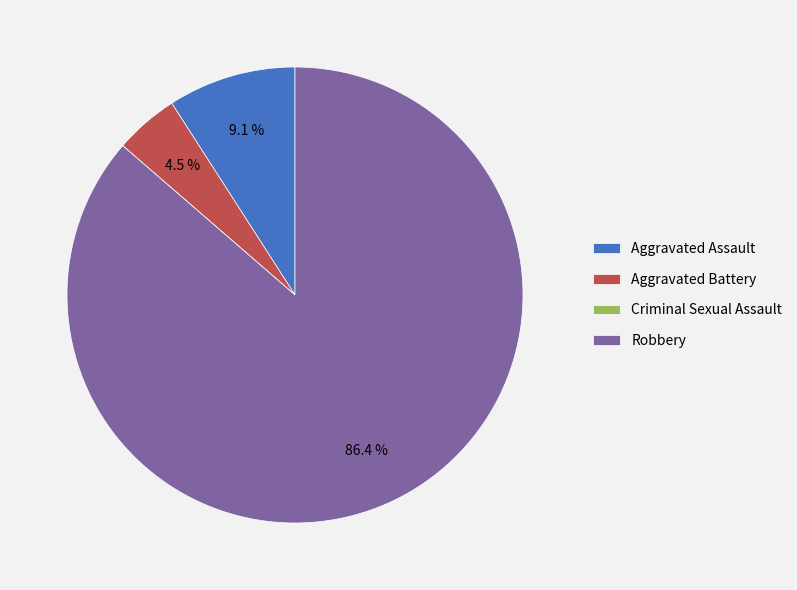

Approximately how many times larger is the value at Aggravated Battery compared to Robbery?

0.1